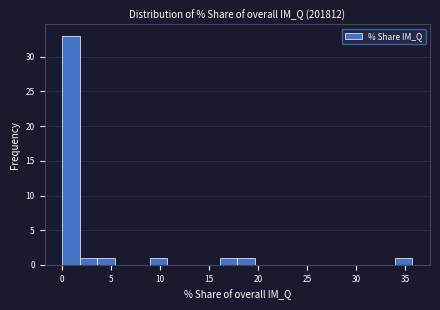

Read against the x-axis, roughly where is the centre of the tallest bar?

1.0